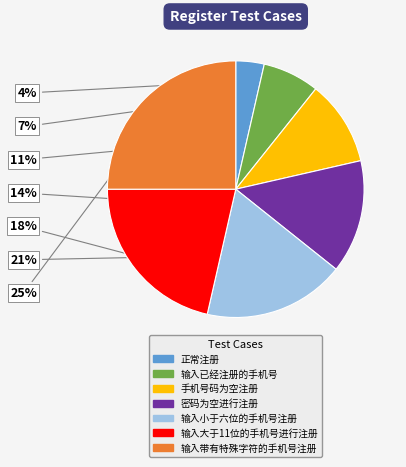

Which slice is the smallest?

正常注册